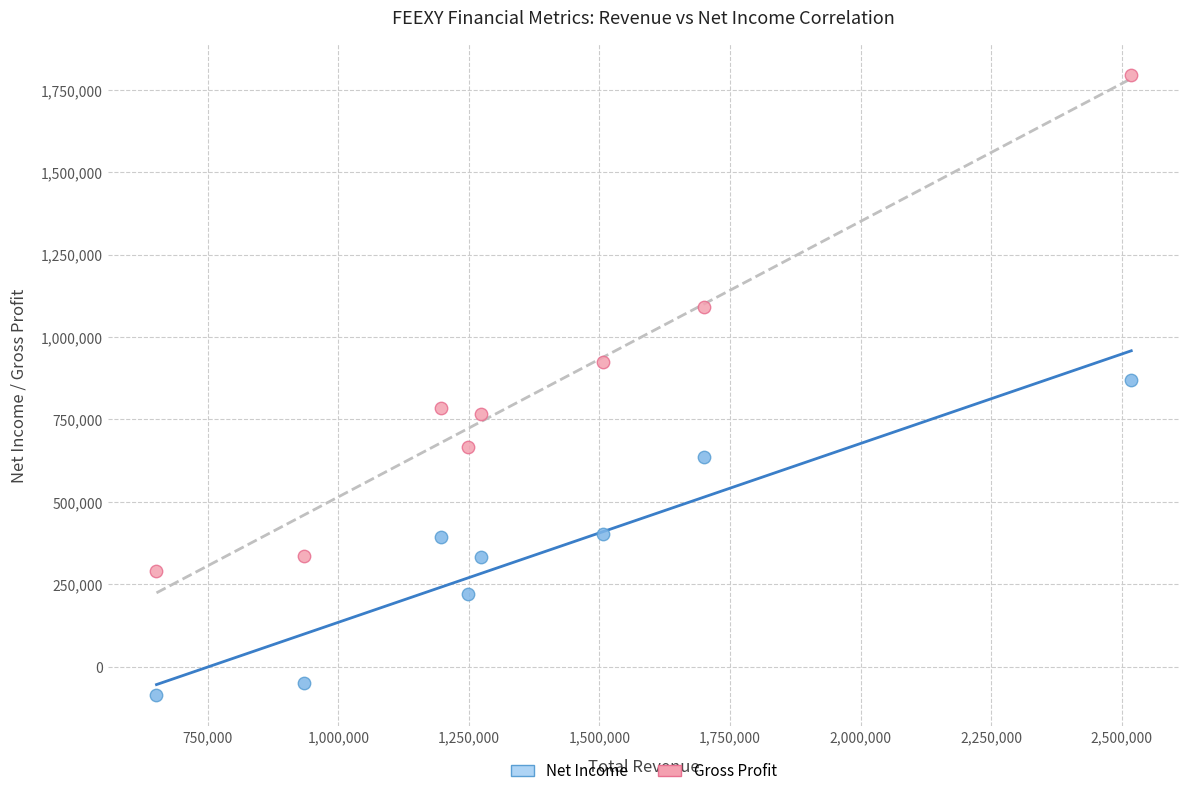

Which series reaches the minimum Y coordinate?

Net Income